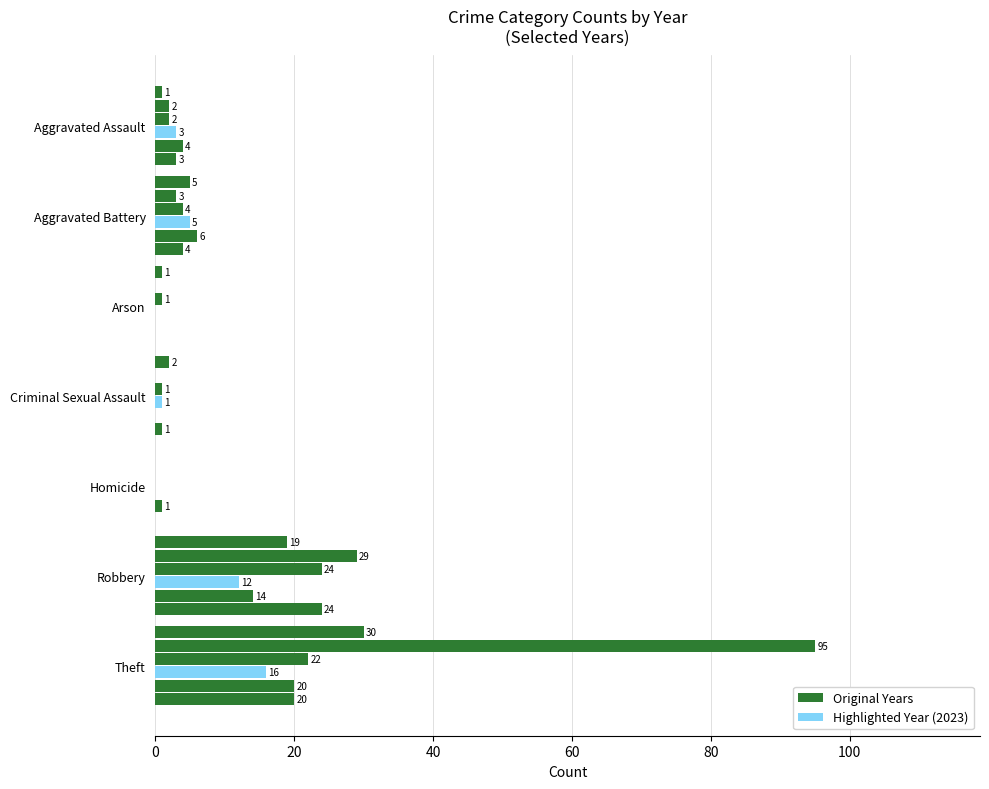

Count the number of categories in the chart.

7